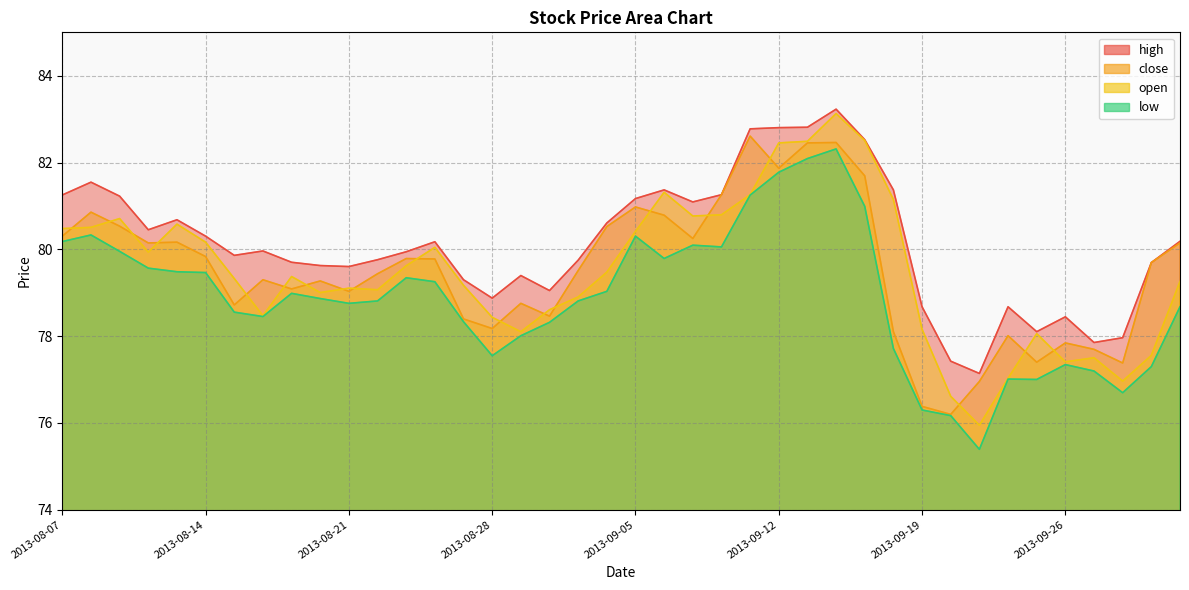

Is it true that close equals 80.5 at 2013-09-04?

True